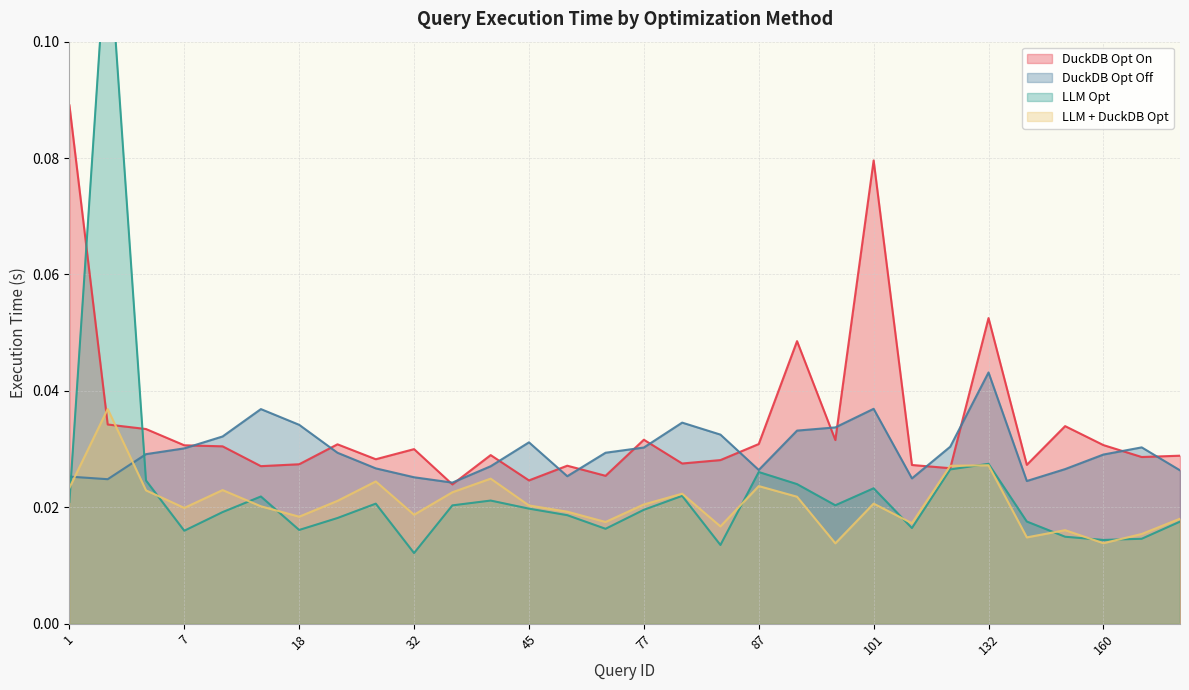

Is it true that LLM + DuckDB Opt equals 0.0 at 84?

False